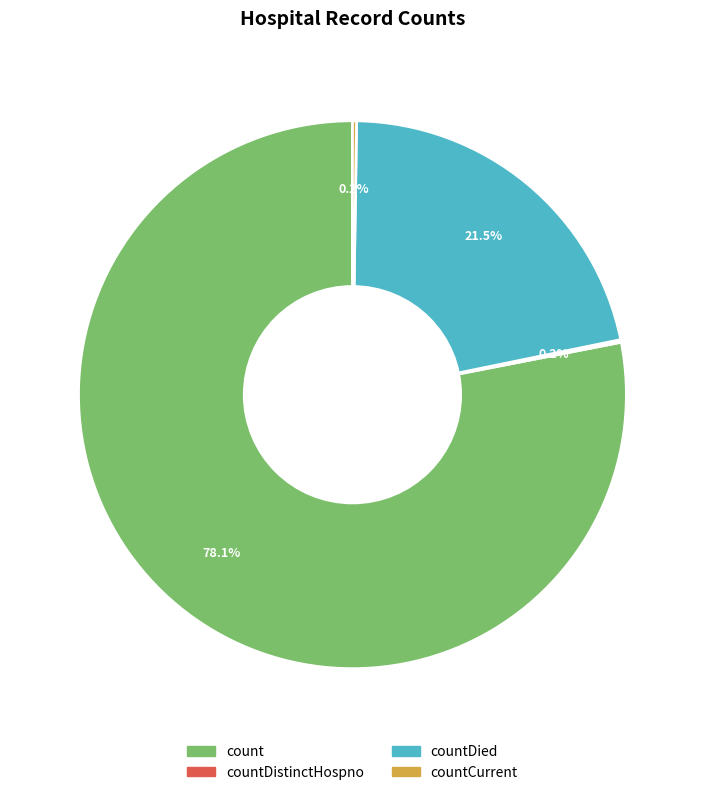

Is there any slice that represents more than half of the pie?

Yes